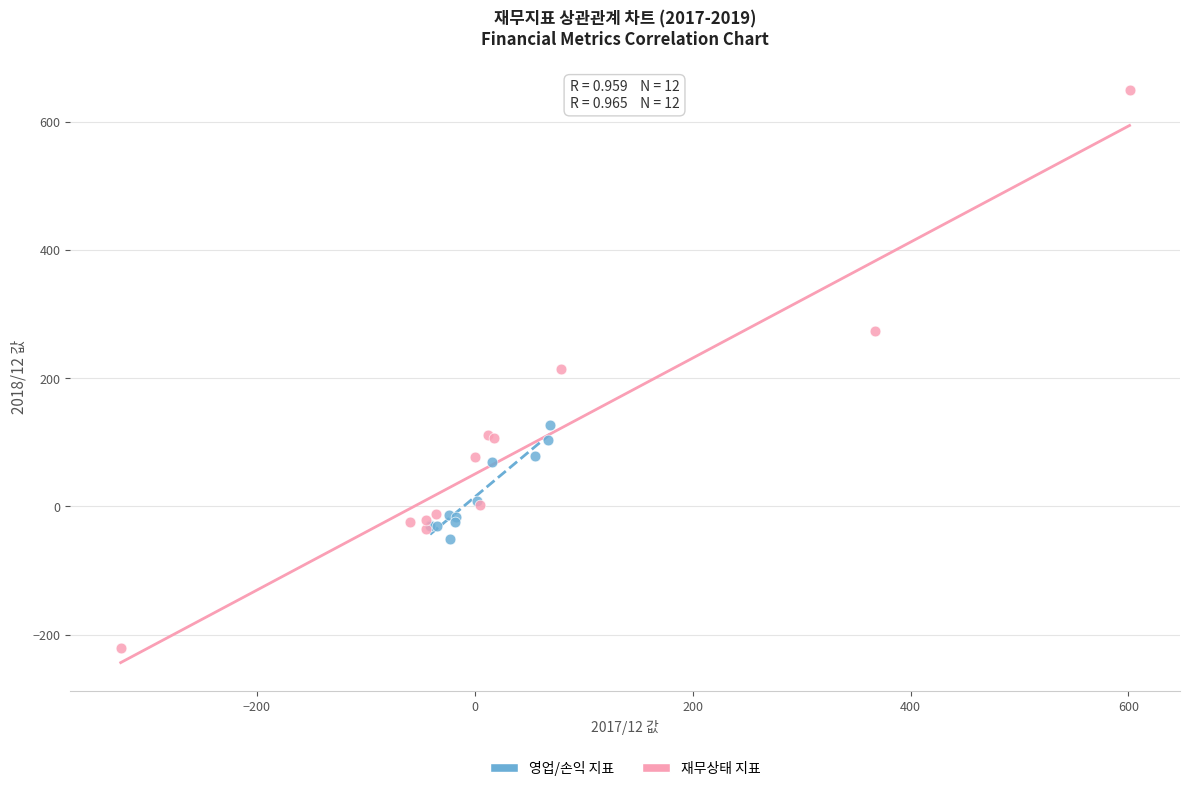

What are all the series names shown in the legend?

영업/손익 지표, 재무상태 지표